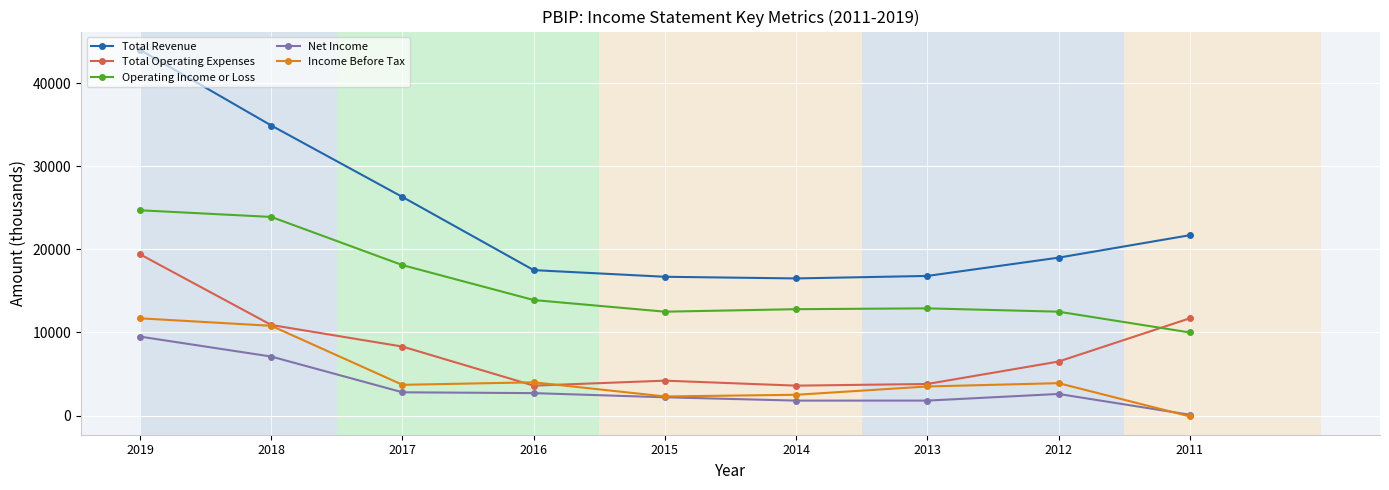

What is the difference between the Net Income values at 2018 and 2016?

4400